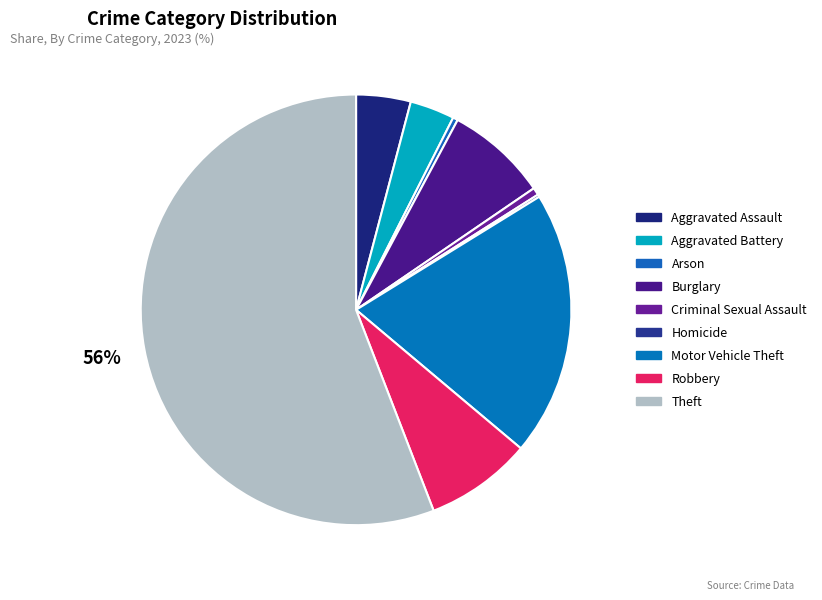

How many slices are in this pie chart?

9